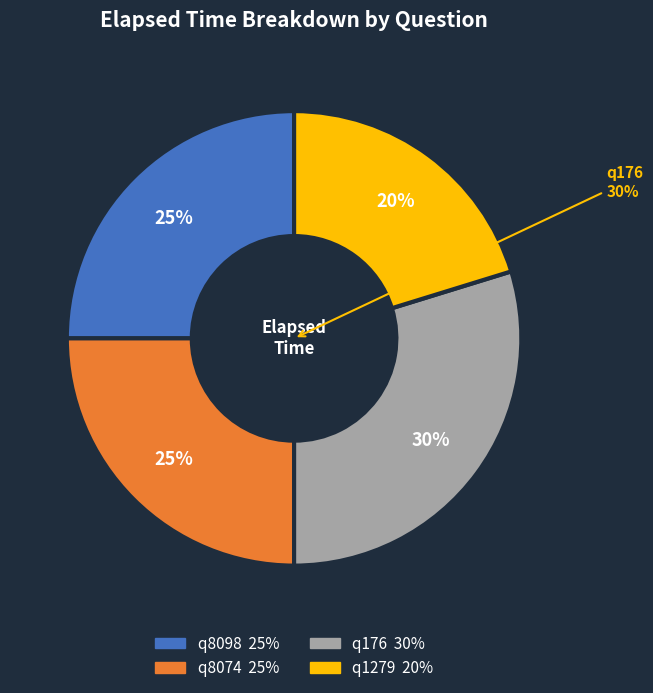

Does any single category account for the majority?

No